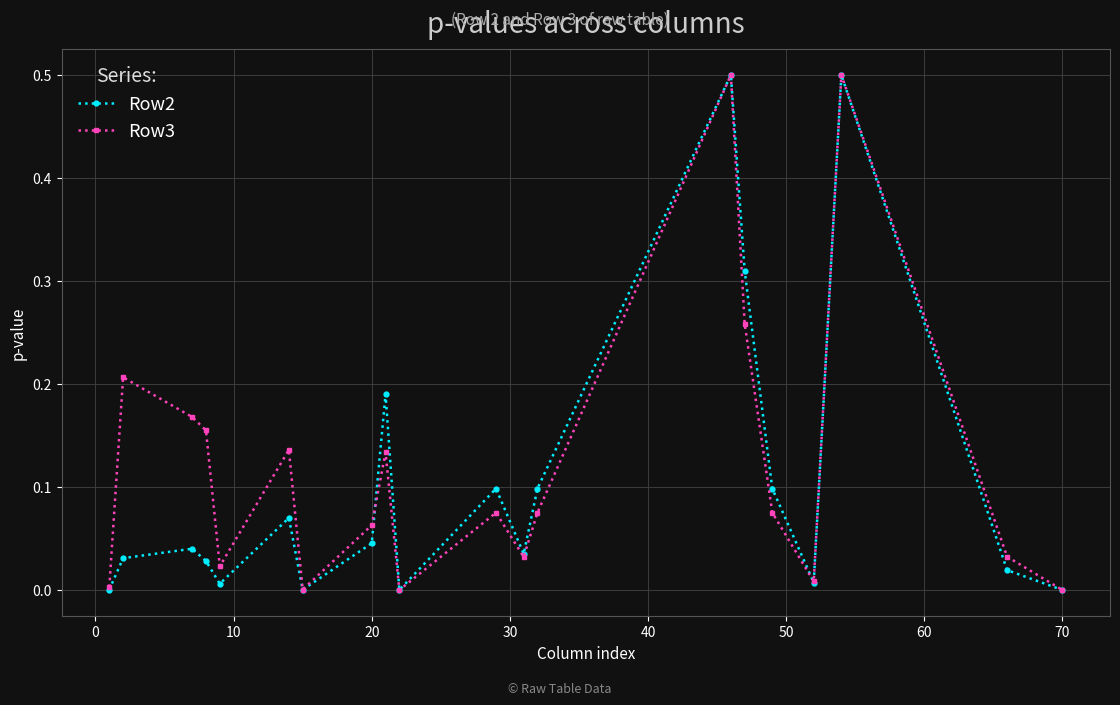

How many interior local valleys does the Row3 series have?

5